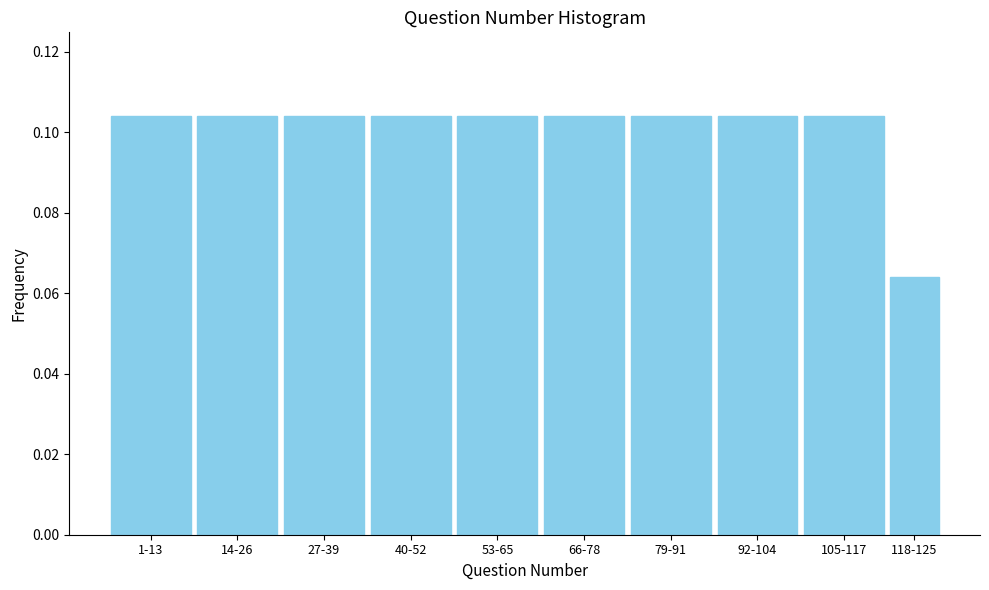

Between 27-39 and 118-125, which is larger?

27-39